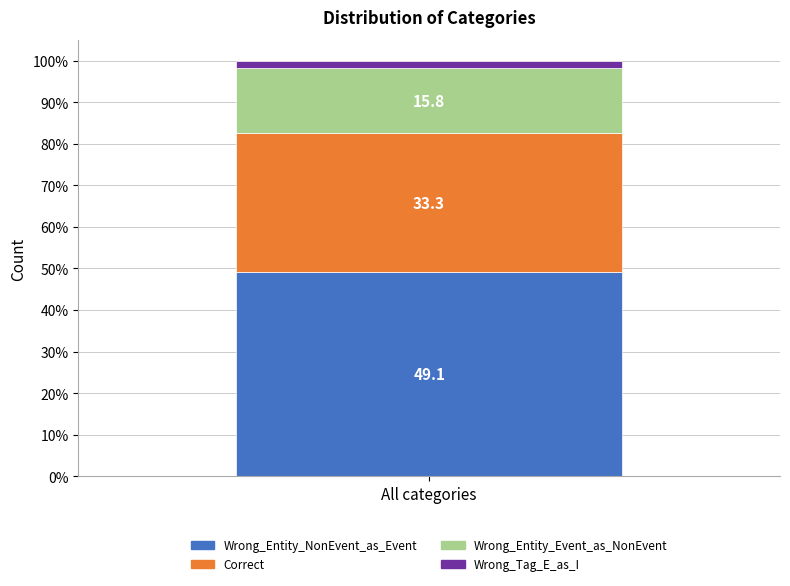

Reading left to right, transcribe the values for Wrong_Entity_NonEvent_as_Event.

All categories=49.1